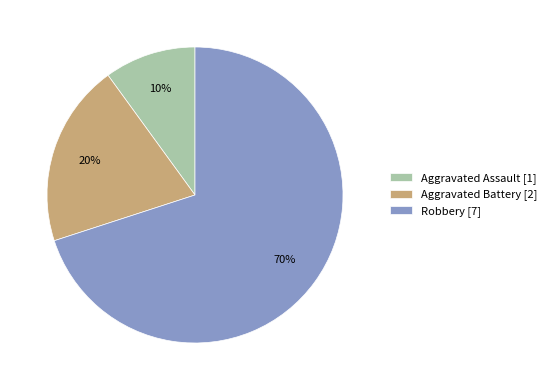

Is Aggravated Battery the majority of the pie?

No